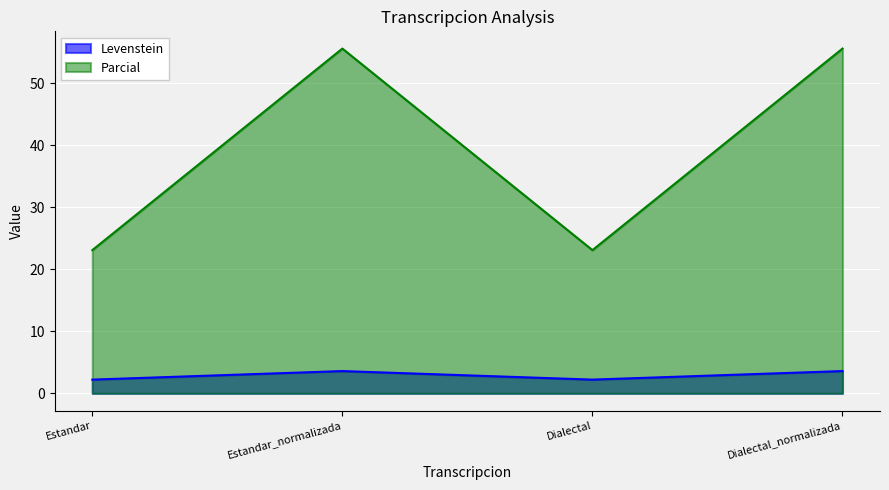

True or false: Parcial and Levenstein intersect in this chart.

False